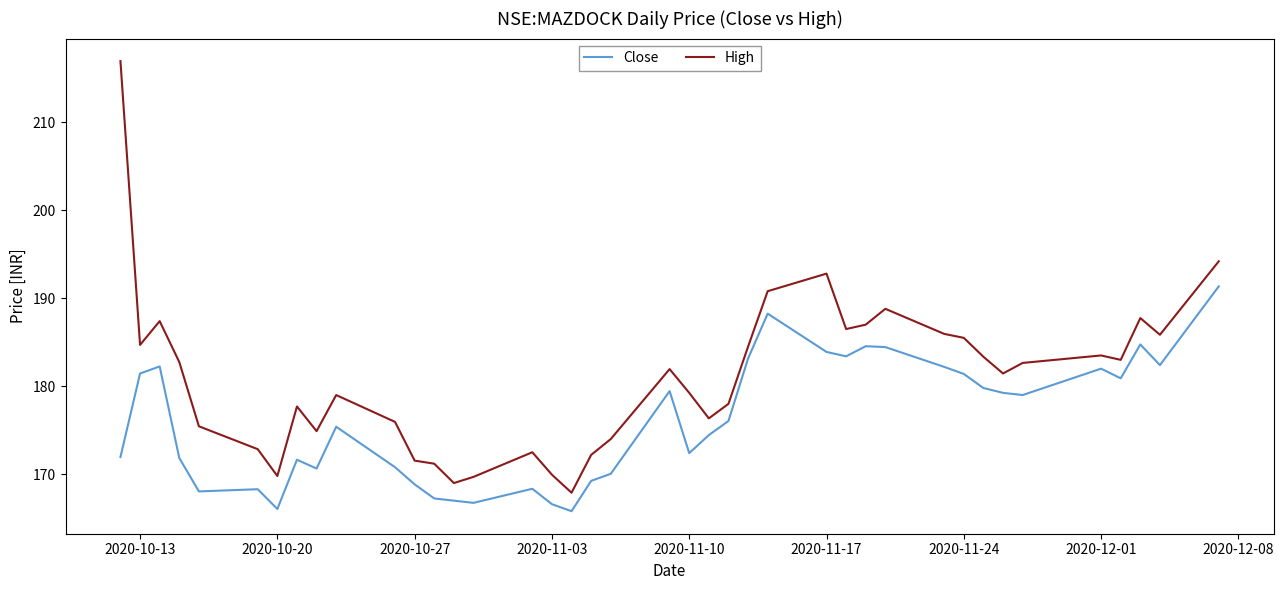

Is this an area chart (filled region under the line)?

No